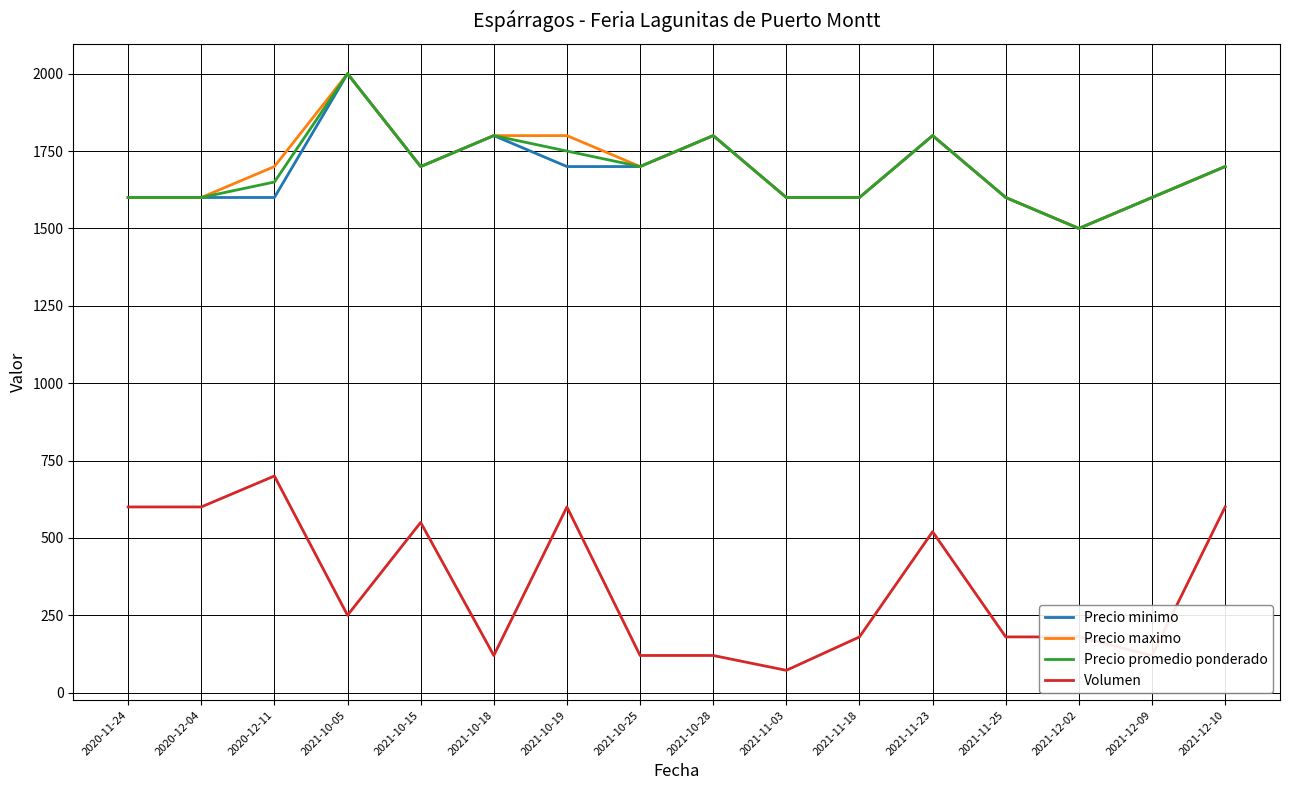

The Precio minimo series shows 934 at 2020-12-11. True or false?

False